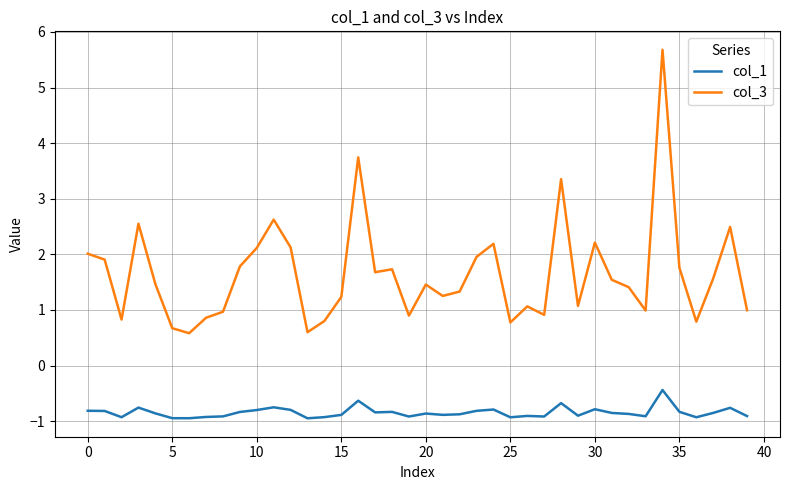

Which series has the largest total across all categories?

col_3